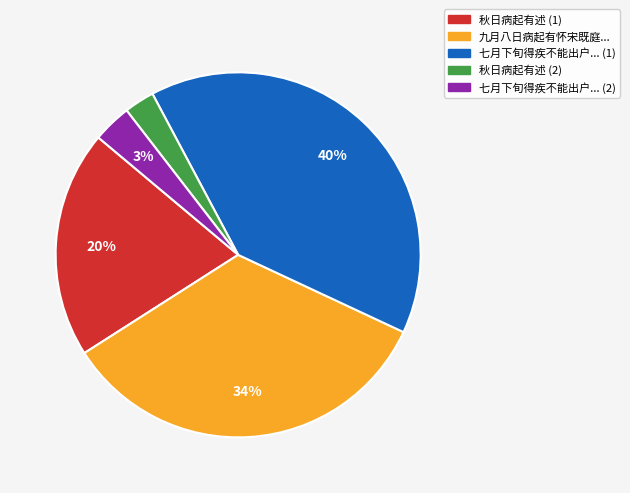

To the nearest percent, what is the difference between the largest and smallest slice percentages?

37%